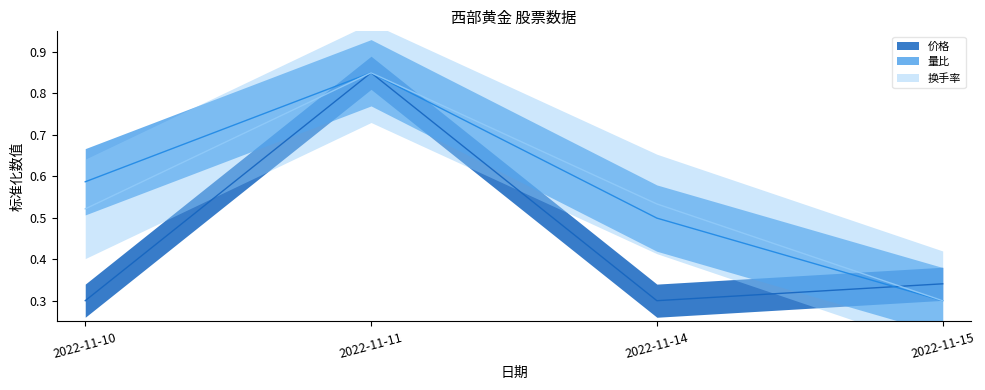

Does the chart display data point markers on the line(s)?

No